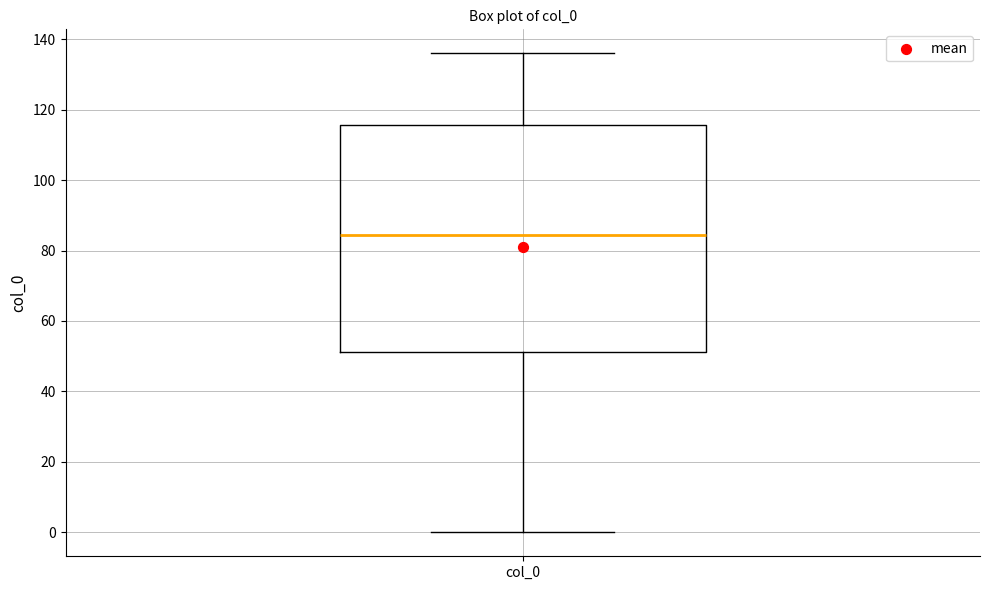

Where does the lower whisker of the box for col_0 end on the y-axis? The values are not printed on the chart, so give them approximately, as read against the axis.

0